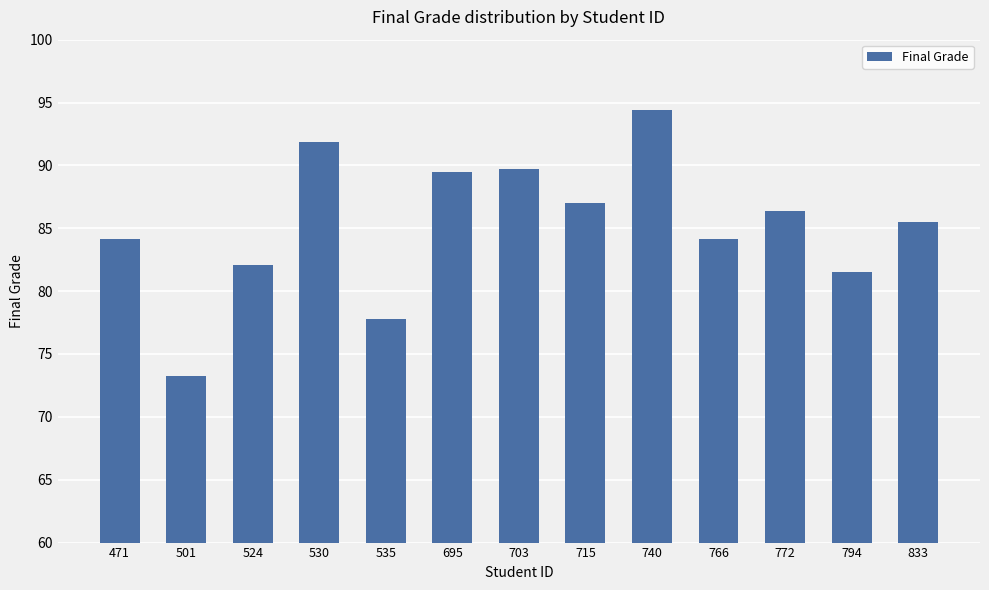

Which category has the lowest value across all series?

501